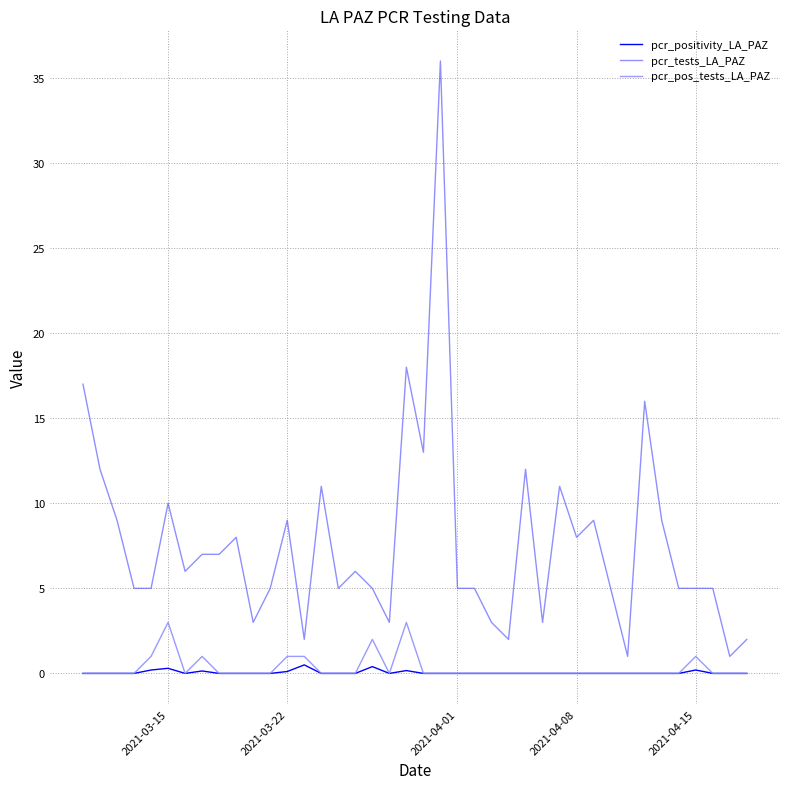

Which series has the largest range (max minus min)?

pcr_tests_LA_PAZ